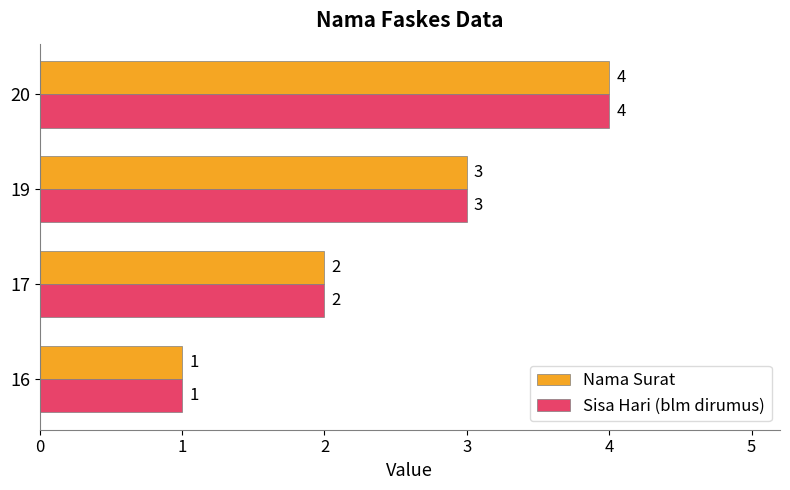

Count the Nama Surat values in the range 2 to 4.

3